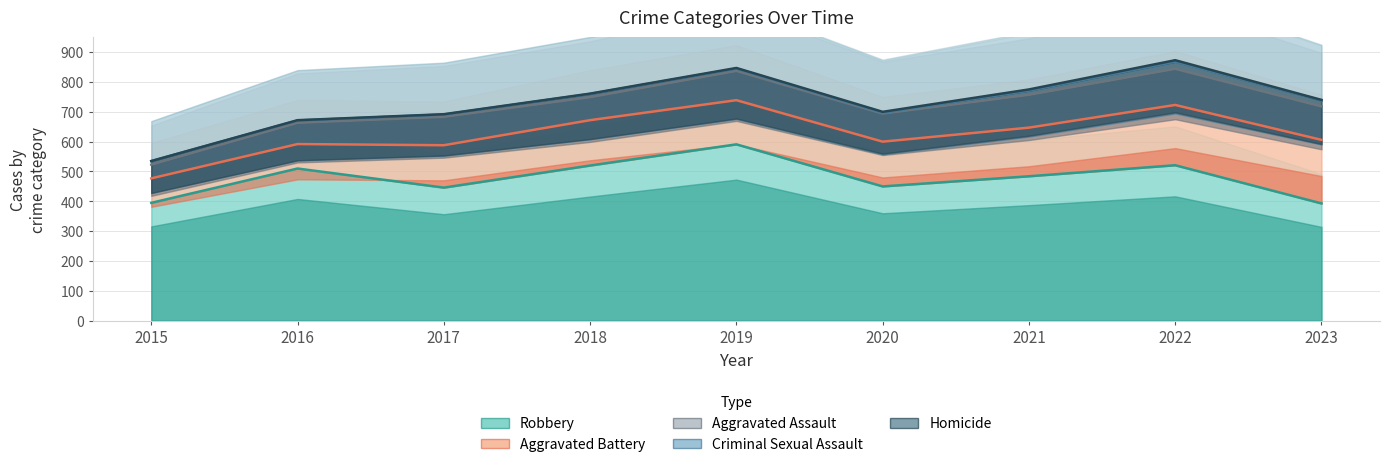

Reading left to right, extract all data points from this chart.

Robbery: 2015=395	2016=510	2017=446	2018=520	2019=591	2020=450	2021=484	2022=521	2023=393
Aggravated Battery: 2015=477	2016=592	2017=588	2018=672	2019=739	2020=600	2021=647	2022=723	2023=606
Aggravated Assault: 2015=523	2016=663	2017=683	2018=749	2019=837	2020=694	2021=757	2022=844	2023=718
Criminal Sexual Assault: 2015=535	2016=671	2017=691	2018=760	2019=845	2020=697	2021=771	2022=868	2023=738
Homicide: 2015=535	2016=672	2017=692	2018=761	2019=847	2020=700	2021=775	2022=873	2023=740